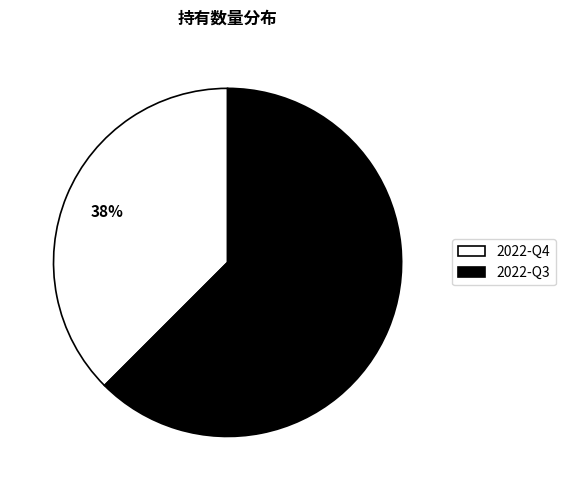

Rank the categories by value from highest to lowest.

2022-Q3, 2022-Q4